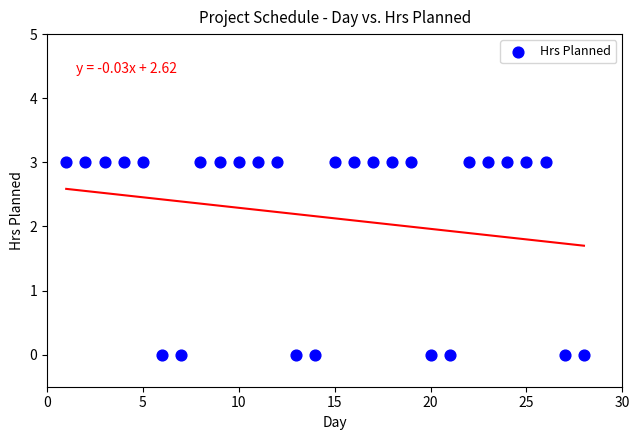

What is the range of Y values (max minus min)?

3